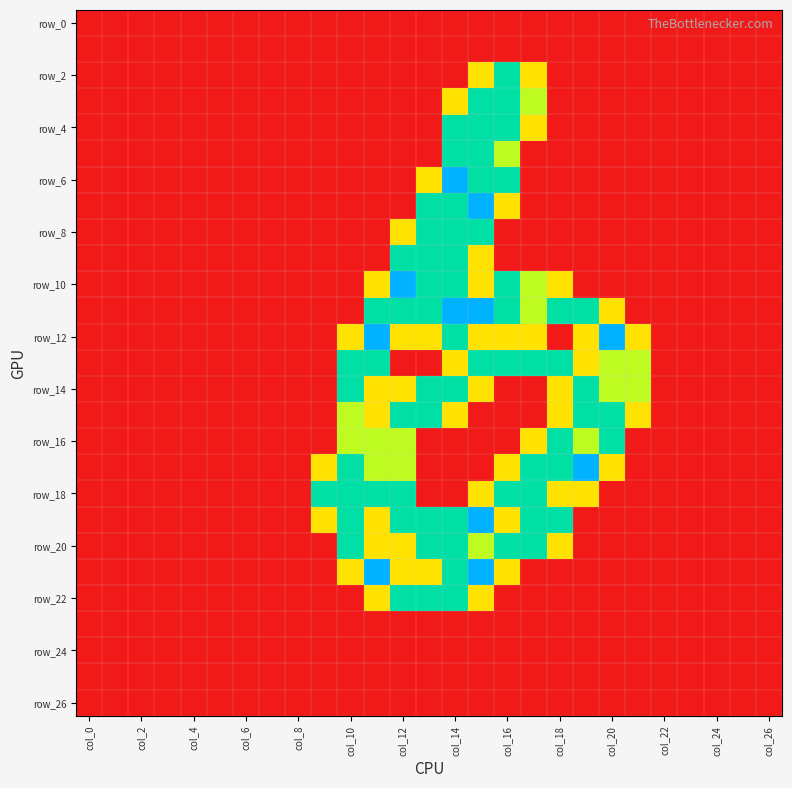

Which series has the widest spread of values?

row_6